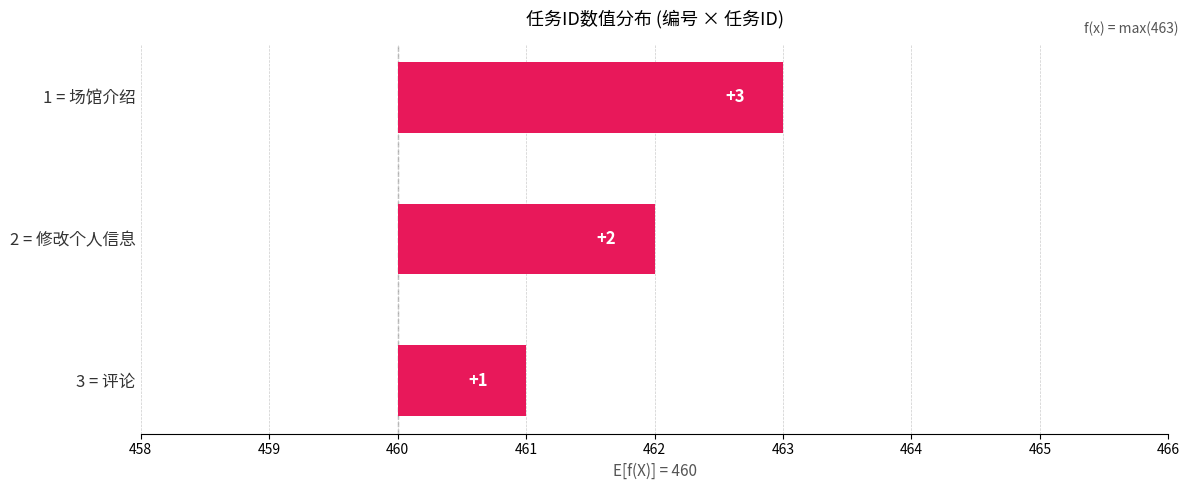

How many categories are shown in the chart?

3